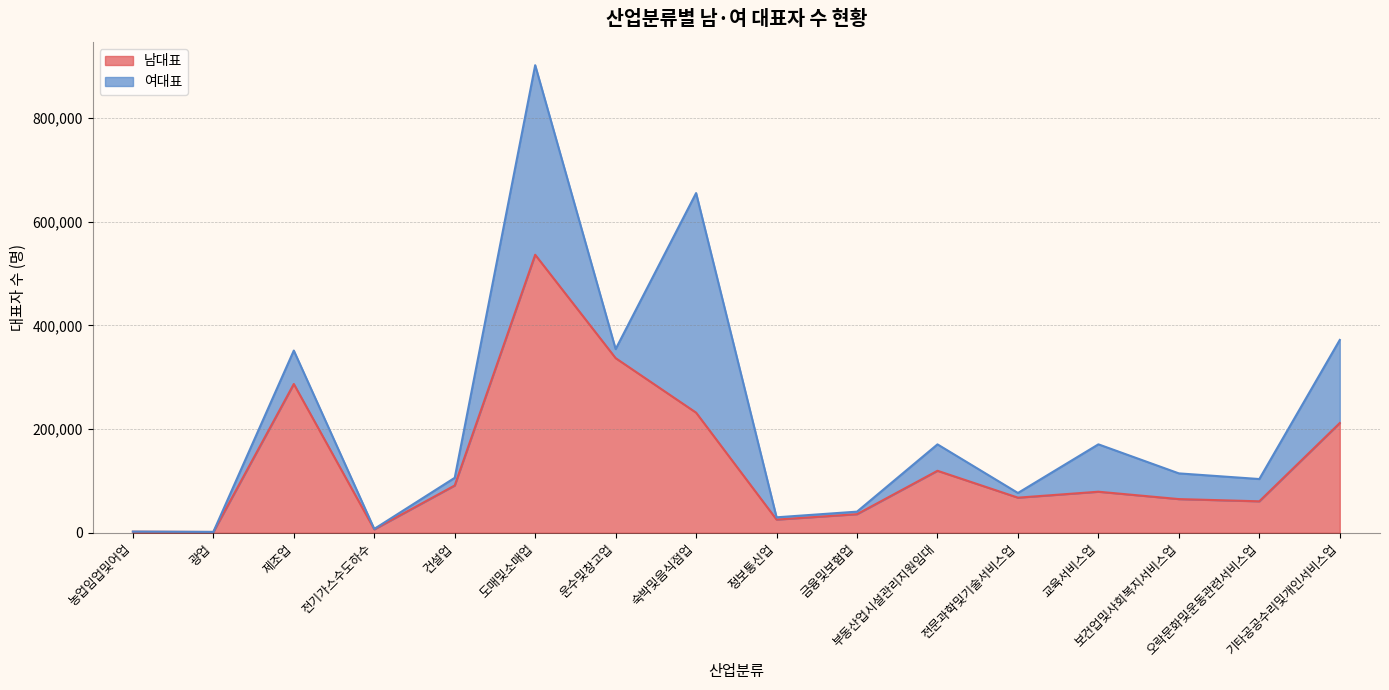

Count the number of values greater than 79220.

7